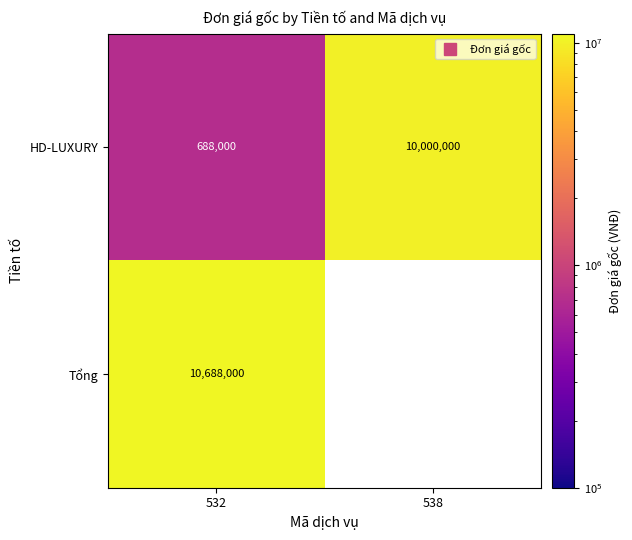

True or false: Tổng has a value of 18433154.8 at 532.

False